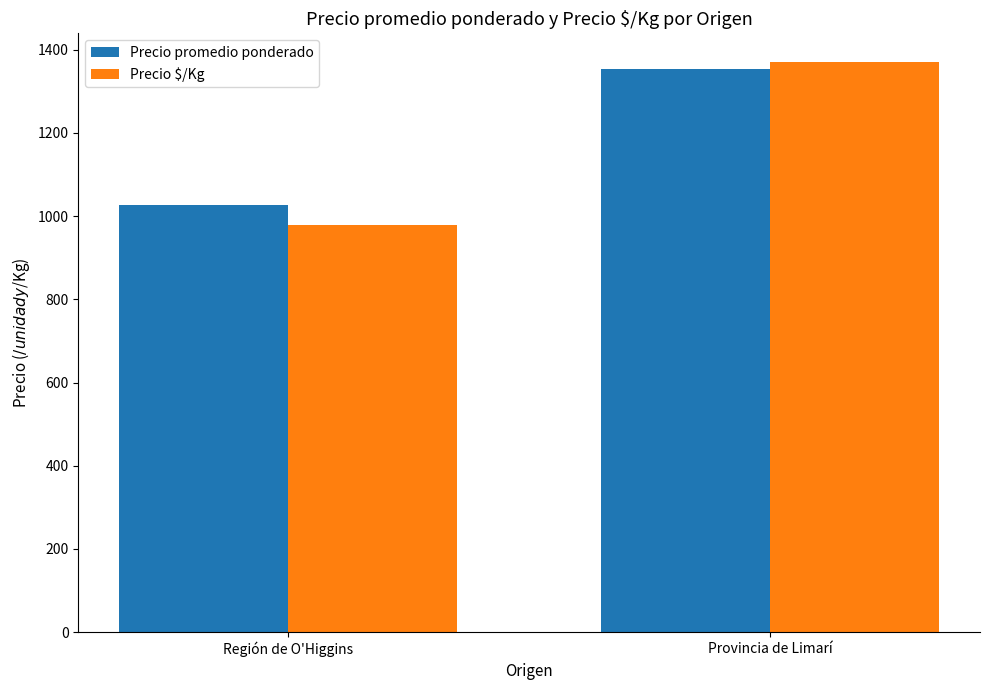

What position from the right is Región de O'Higgins?

2